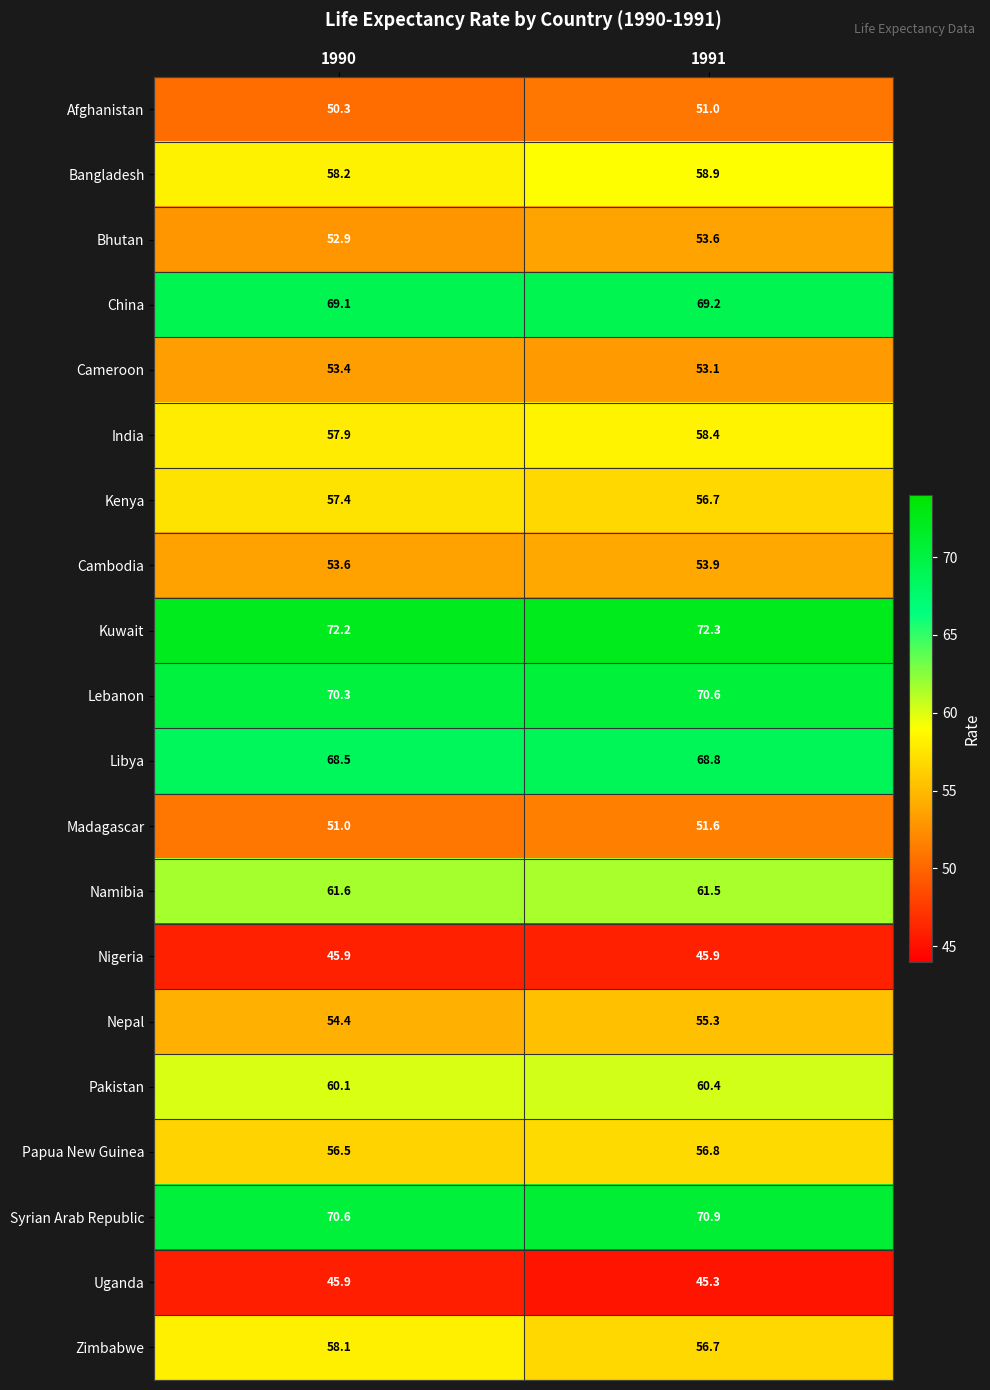

What is the greatest value displayed?

72.3